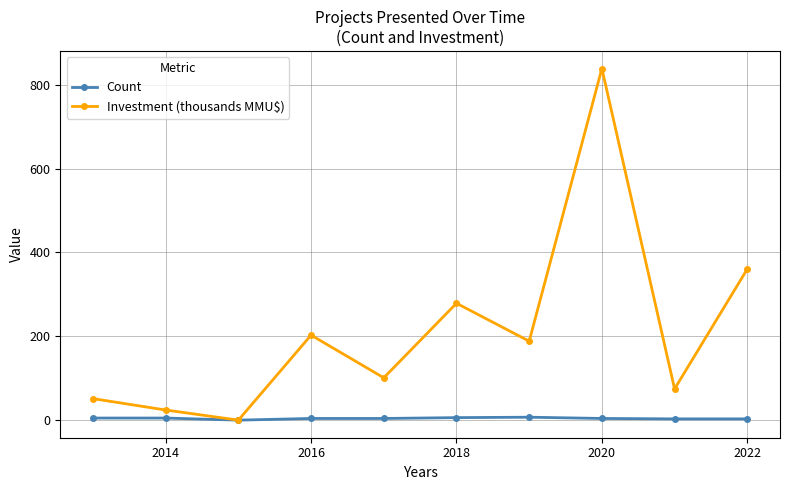

How many lines are shown in the chart?

2